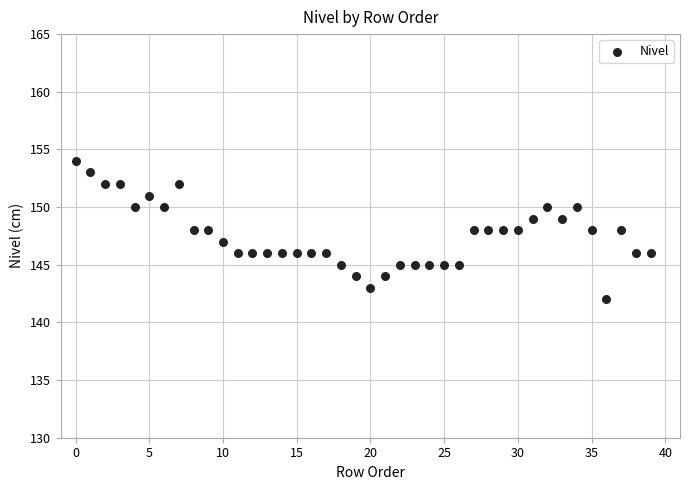

What is the range of Y values (max minus min)?

12